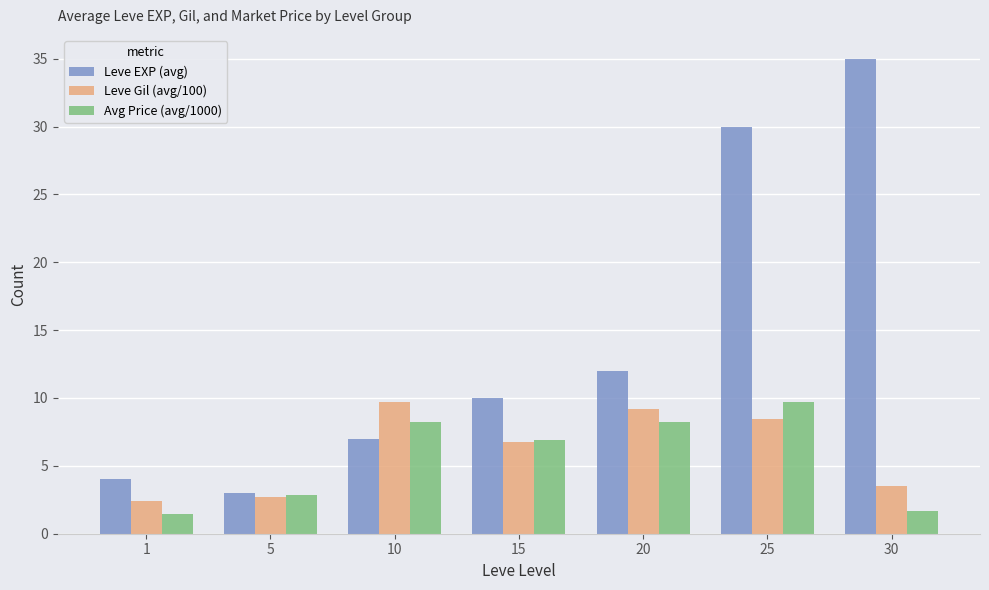

At which label does Leve EXP (avg) reach its peak?

30